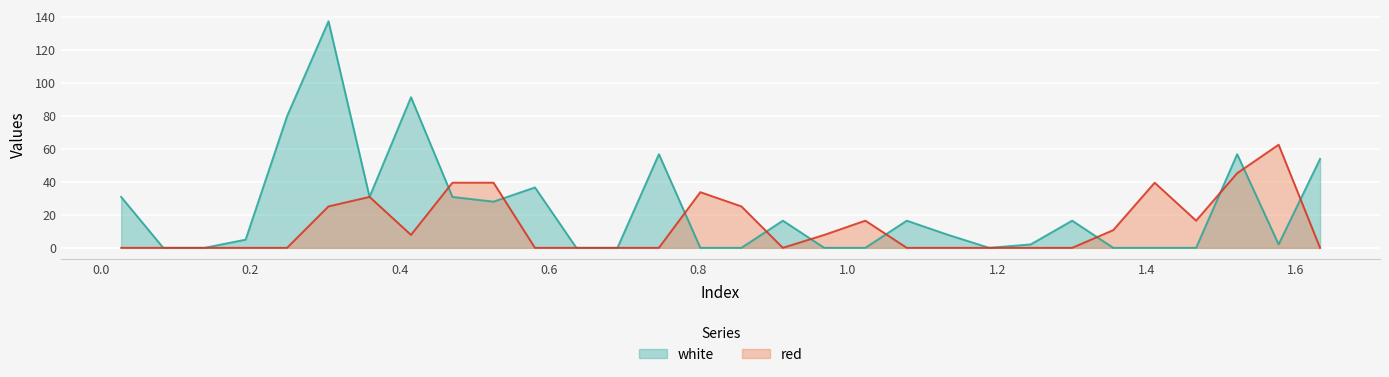

What are all the series names shown in the legend?

white, red